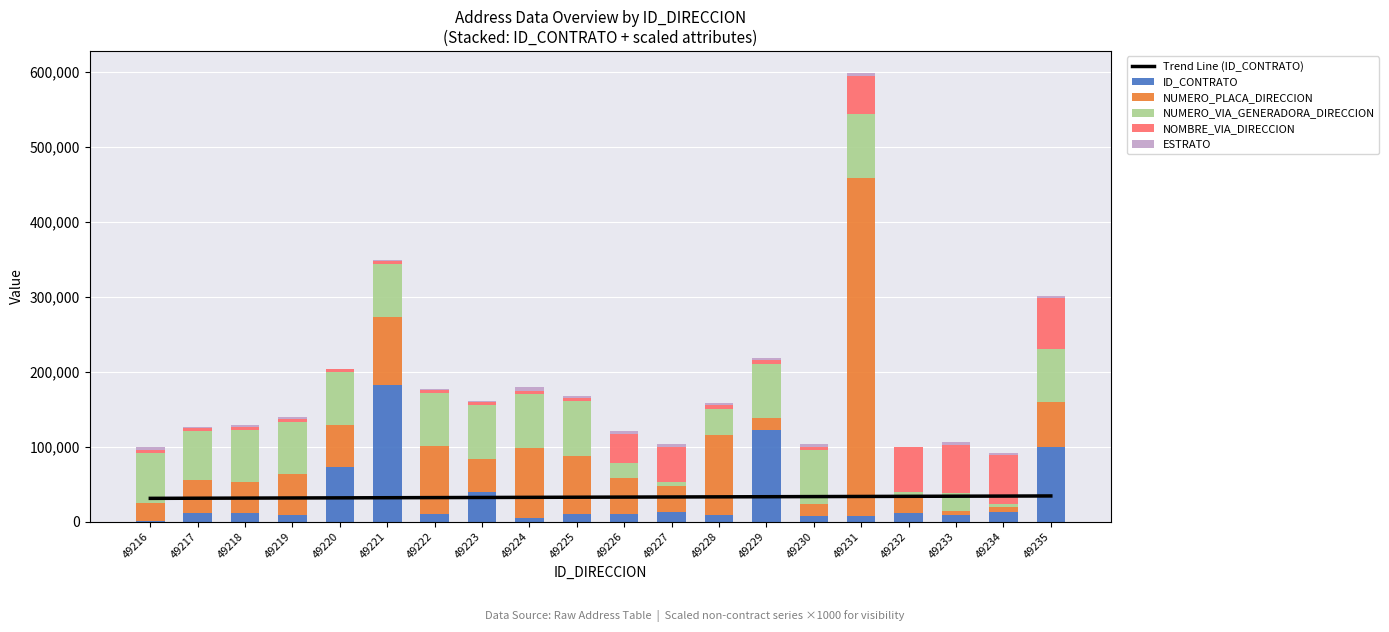

The Trend Line (ID_CONTRATO) series shows 33985.1 at 49234. True or false?

True